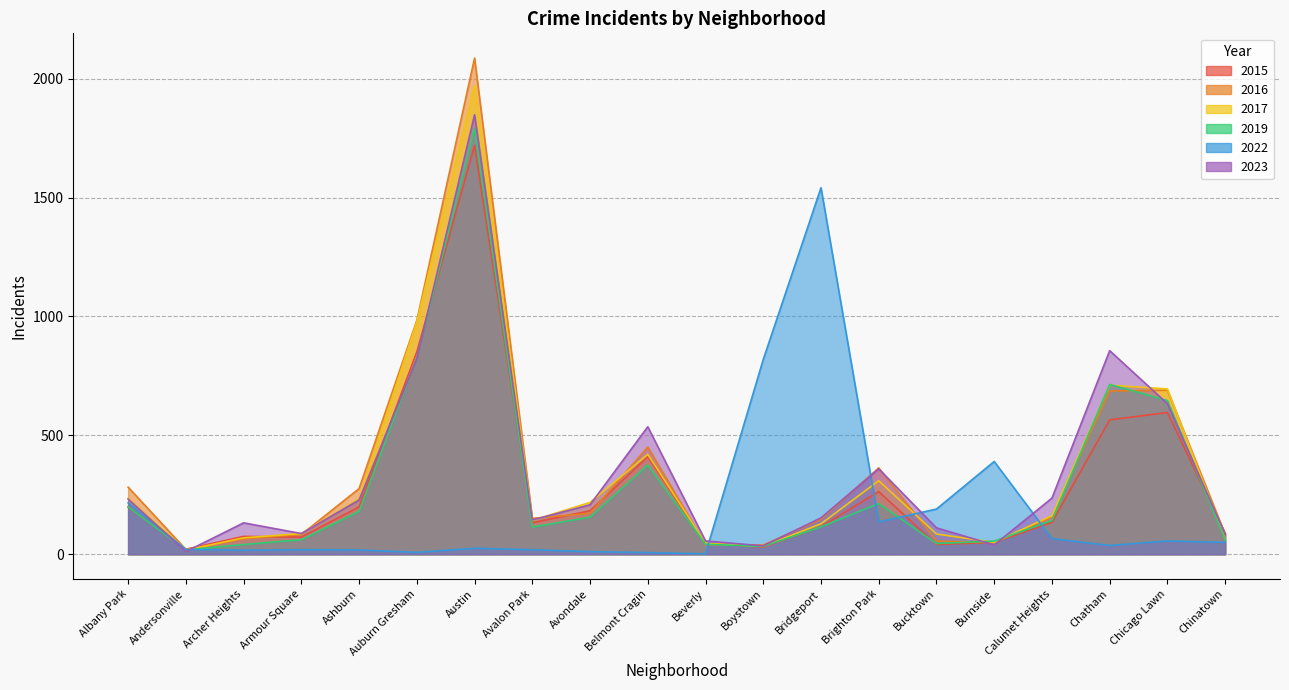

Reading right to left, list all the values displayed in this chart.

2022: 50	56	37	66	390	190	136	1541	819	2	7	11	19	25	8	18	19	17	20	216
2016: 84	690	686	157	49	55	363	147	39	40	451	172	151	2086	983	276	83	65	20	282
2023: 84	633	856	236	39	111	359	153	35	56	536	208	144	1848	823	228	87	132	11	232
2017: 63	695	711	162	50	85	309	128	33	46	420	218	142	1972	978	233	87	69	17	235
2019: 61	646	714	142	55	45	213	115	33	42	375	156	114	1792	826	180	61	41	18	199
2015: 88	596	565	134	50	41	263	116	30	46	410	183	132	1719	851	199	72	75	21	199